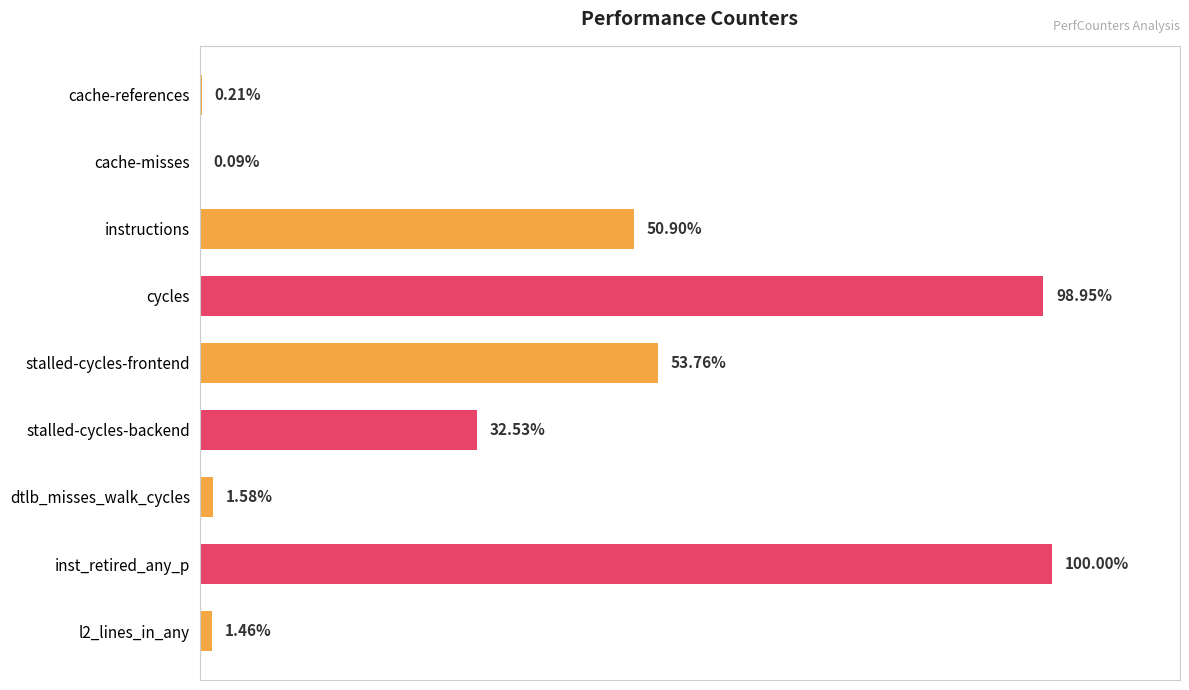

At which label is the value closest to 50?

instructions